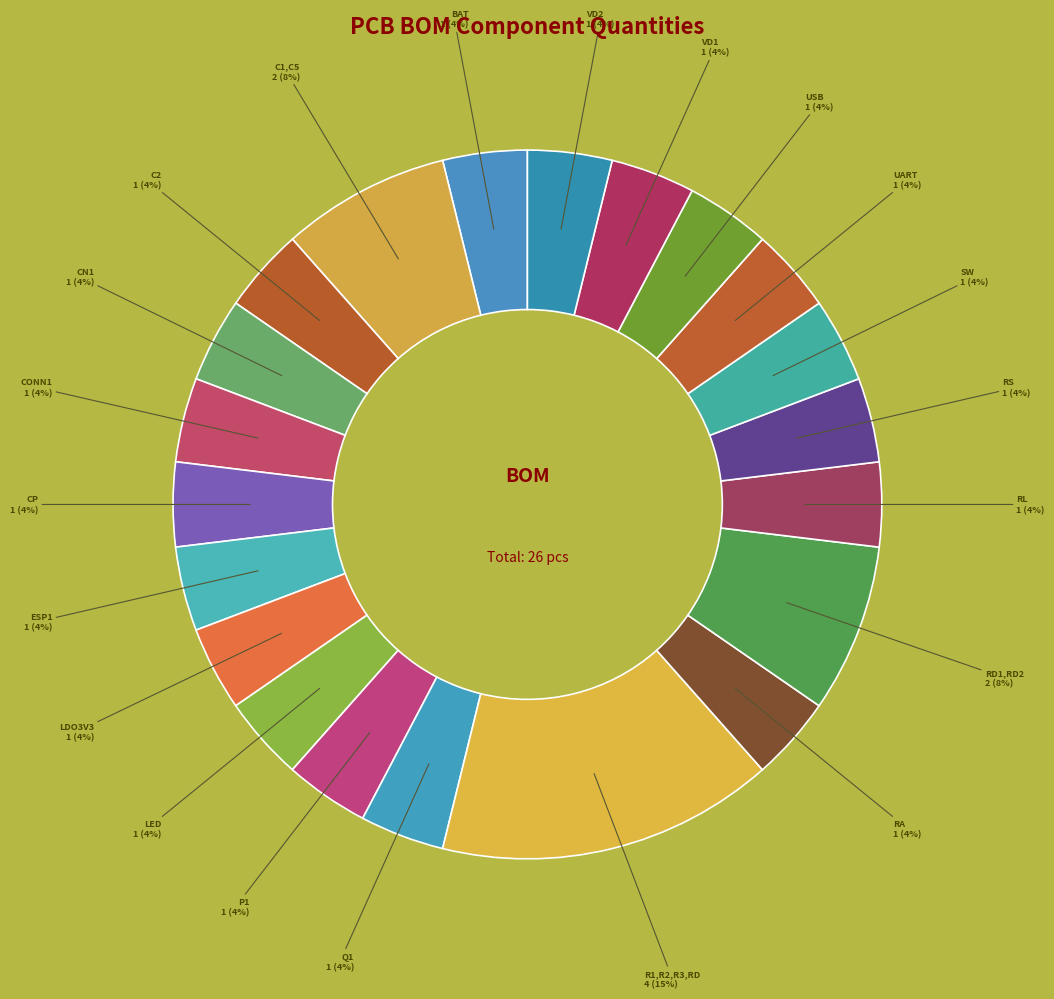

How many segments does this pie chart have?

21